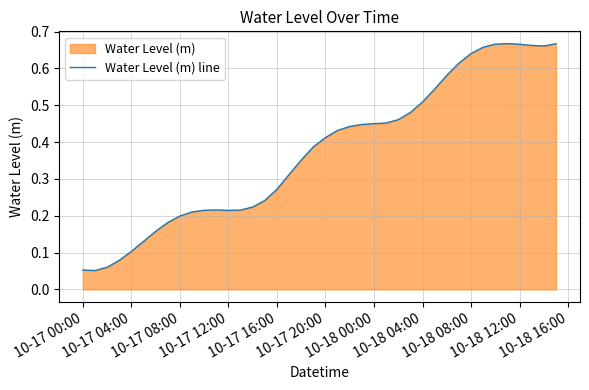

What is the sum of all values?

15.0